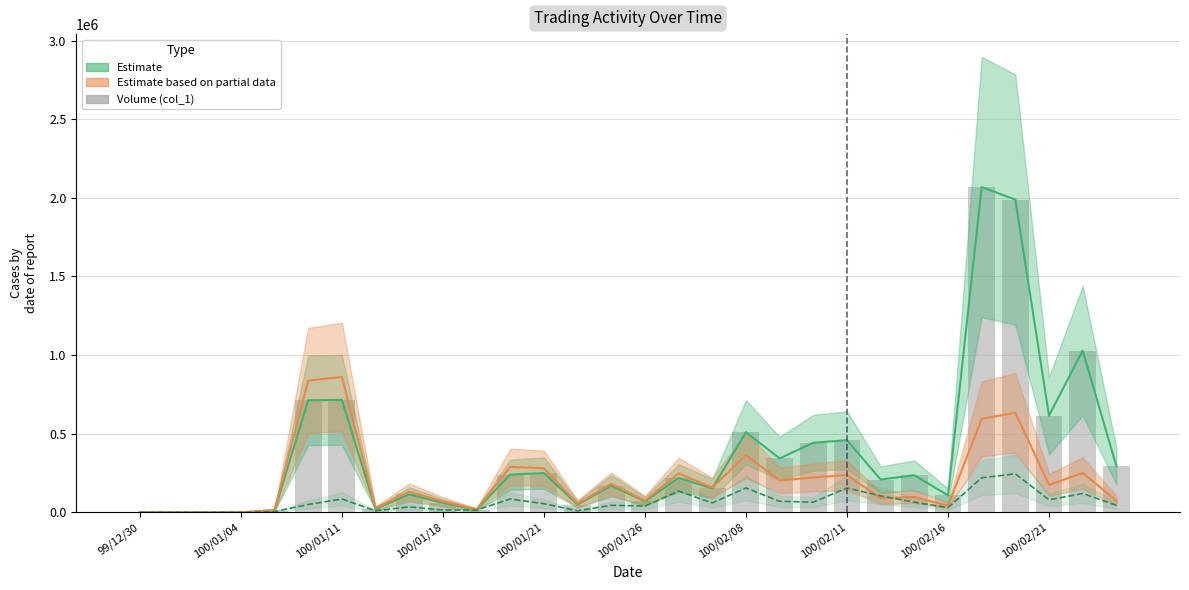

How many categories are shown in the chart?

30